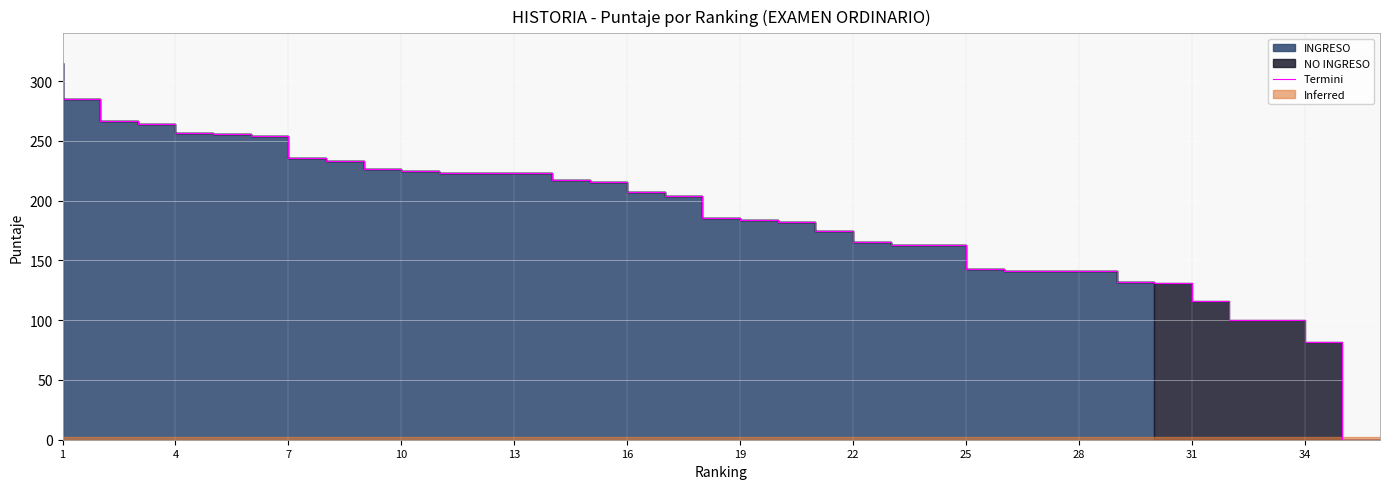

What is the sum of all values?

6775.4